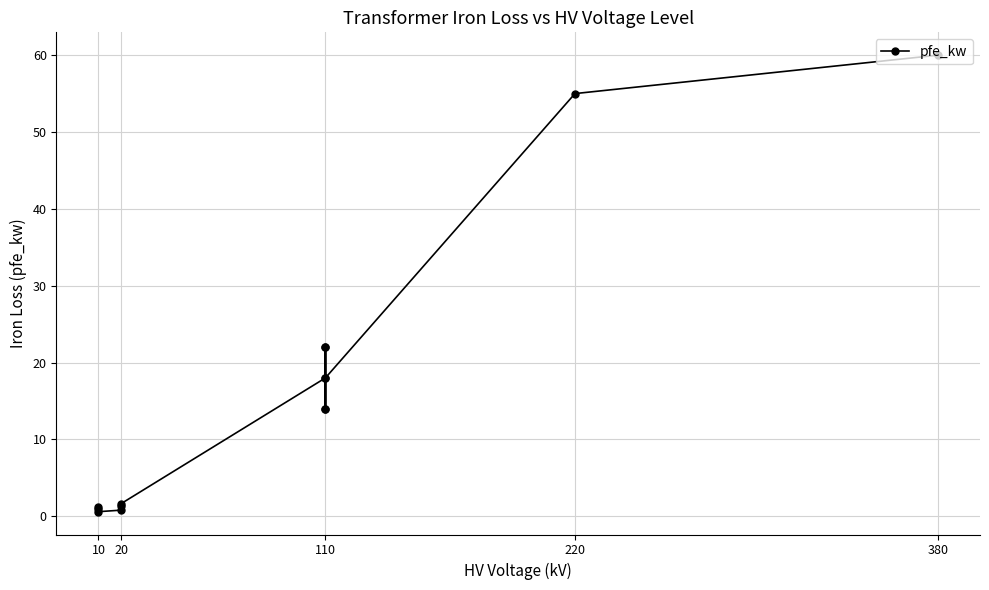

What is the difference between the maximum and minimum values?

59.4